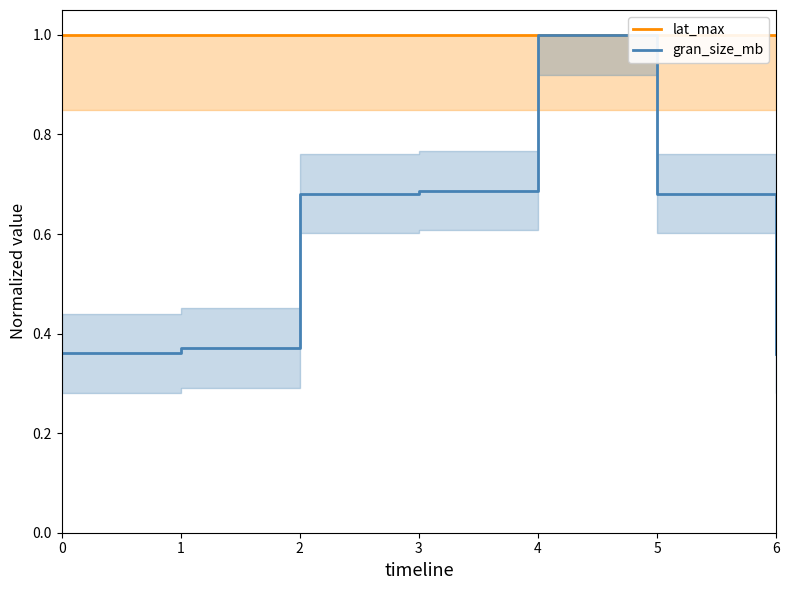

Rank the series by their maximum value, from lowest to highest.

lat_max, gran_size_mb